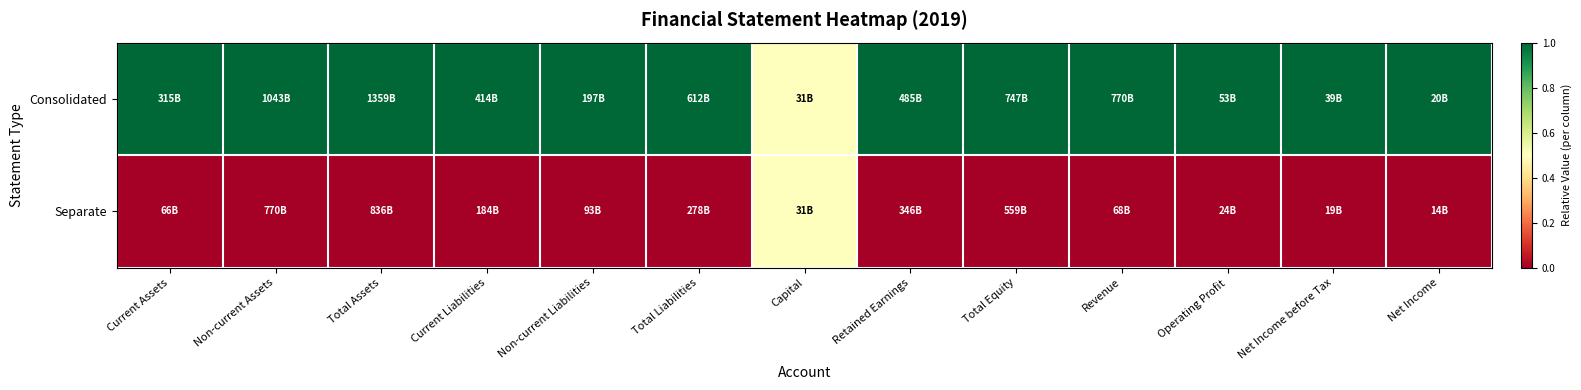

Which series has the widest spread of values?

Consolidated